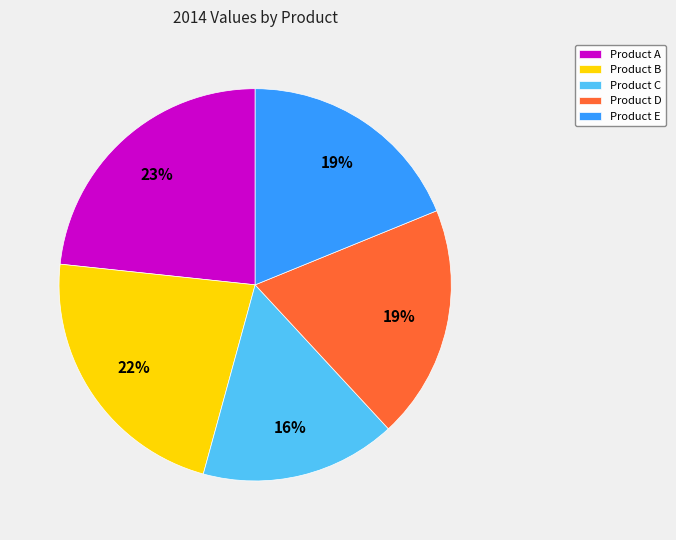

How many segments does this pie chart have?

5